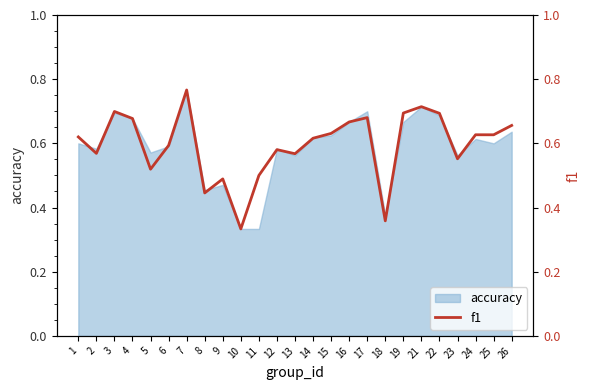

What is the average value?

0.6